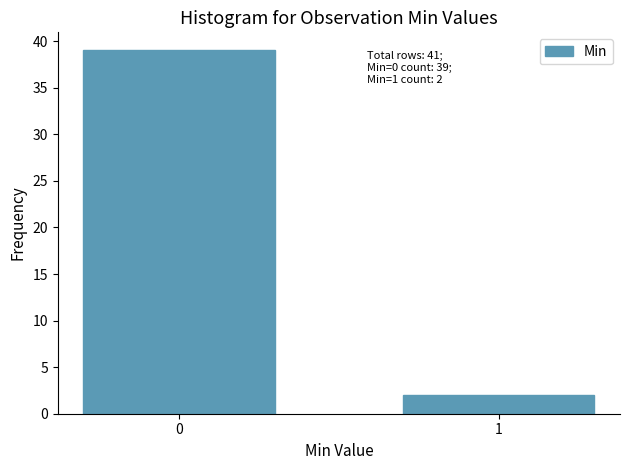

Reading right to left, extract all data points from this chart.

2	39